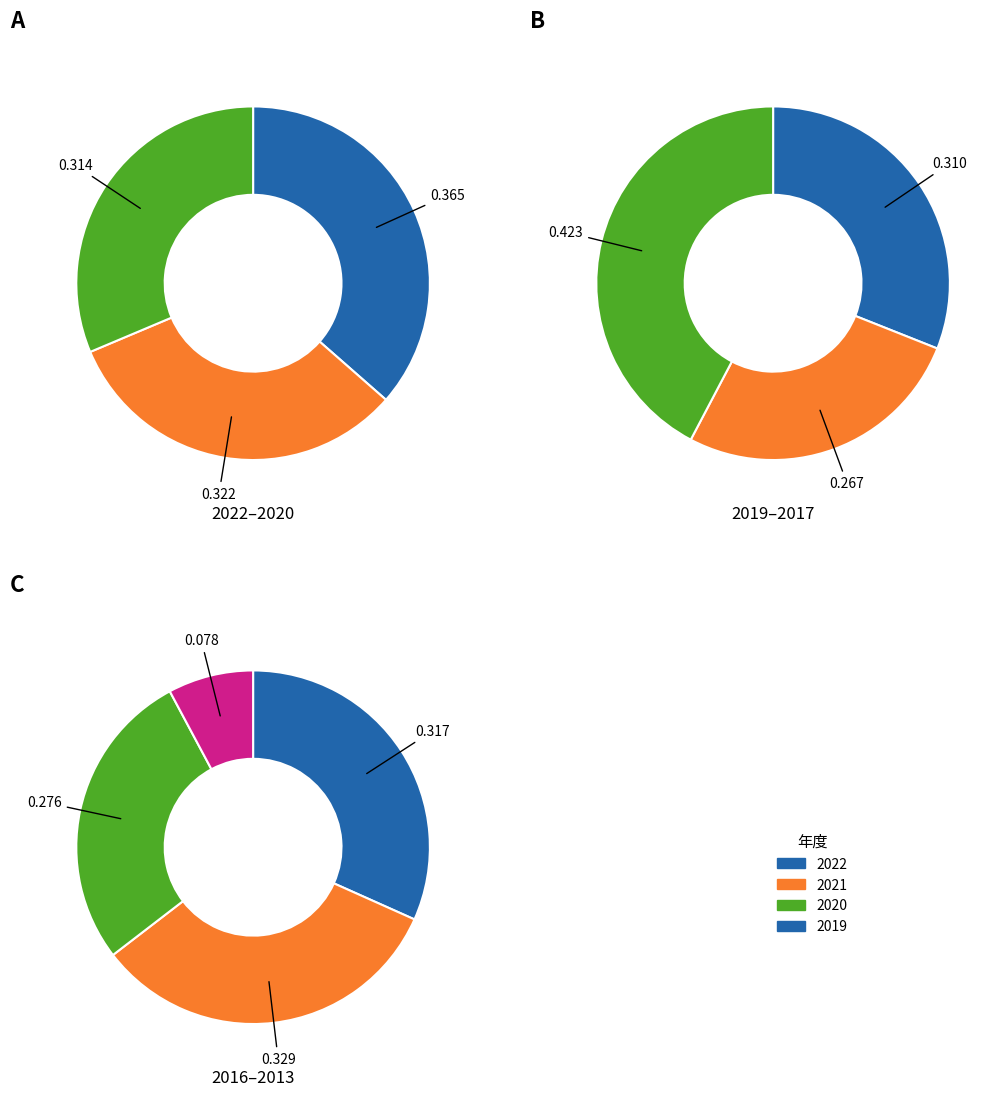

Count the number of slices in the pie.

10